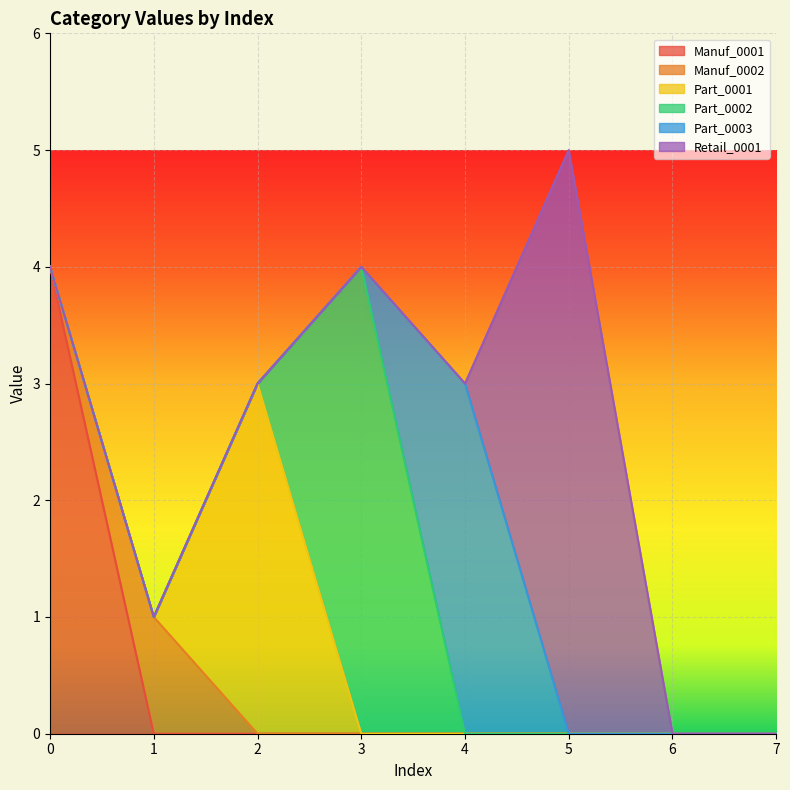

After their last crossing, which series has the higher values: Part_0001 or Manuf_0002?

Part_0001